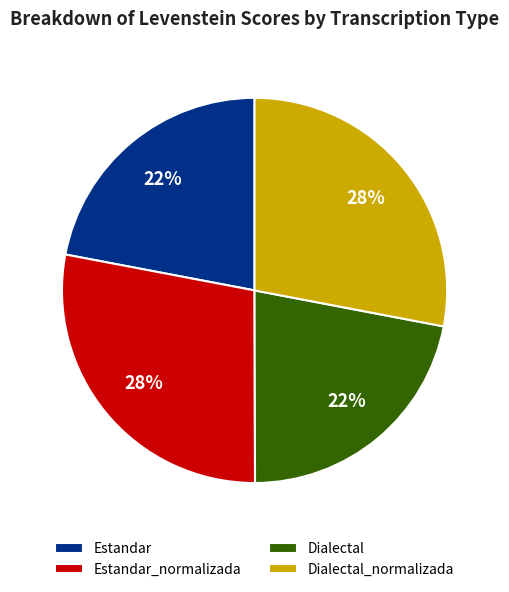

To the nearest percent, what is the average slice percentage?

25%